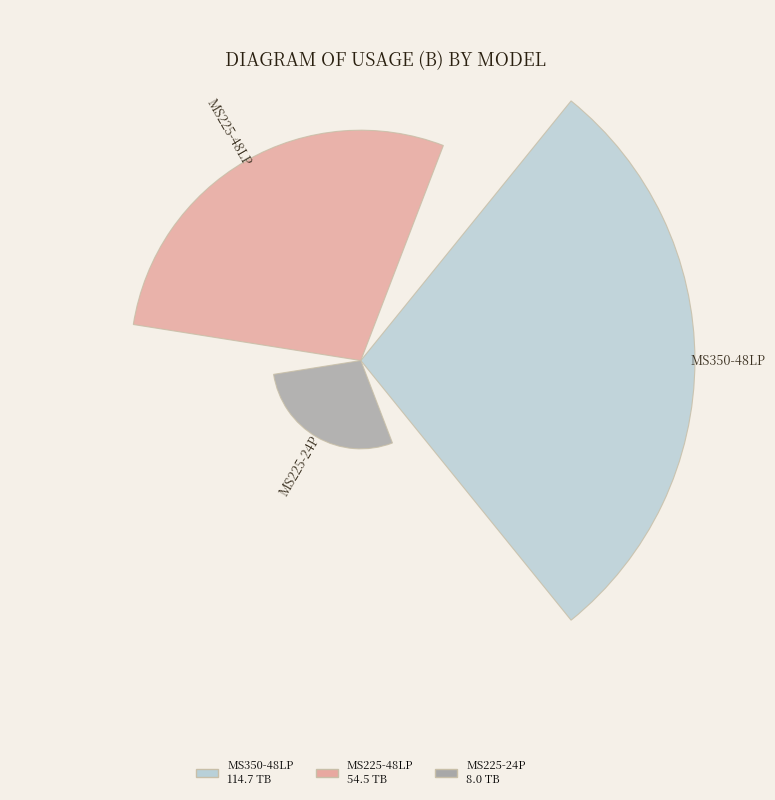

Does any single category account for the majority?

Yes